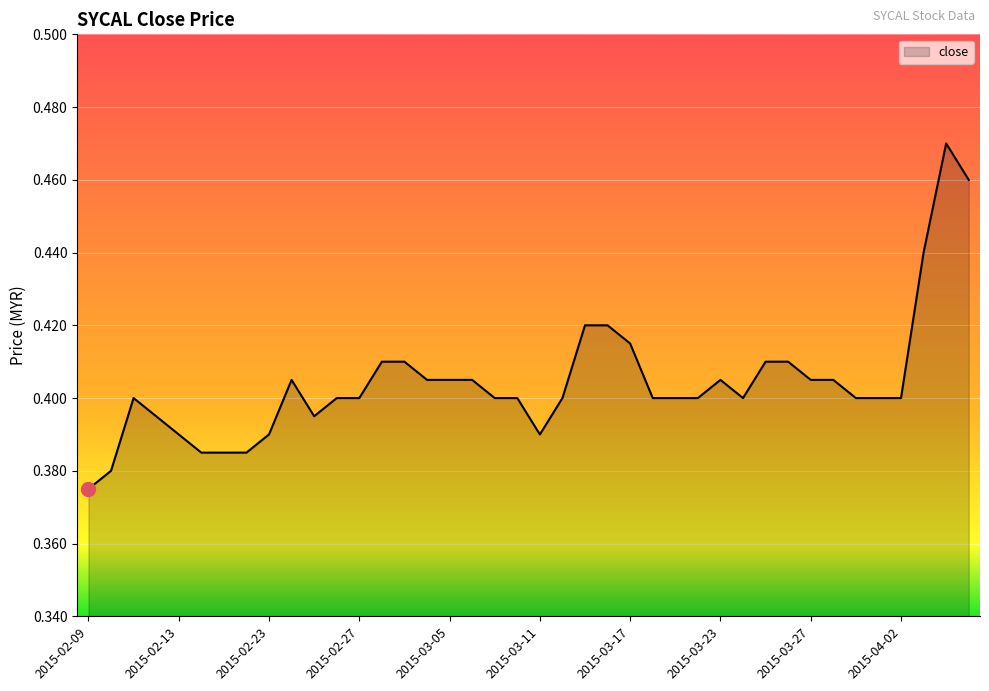

Does the chart display data point markers on the line(s)?

No